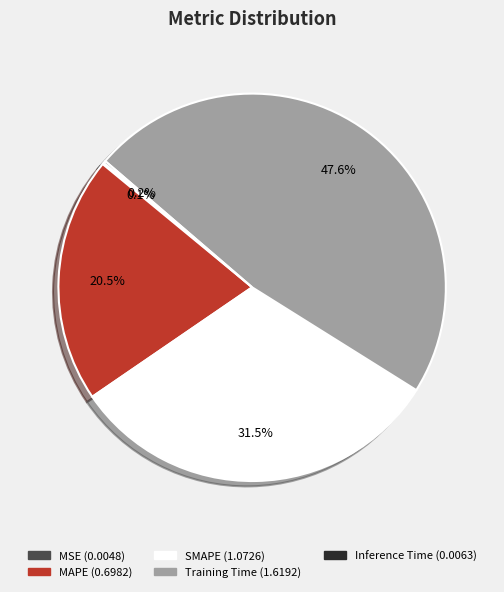

Which slice is the largest?

Training Time